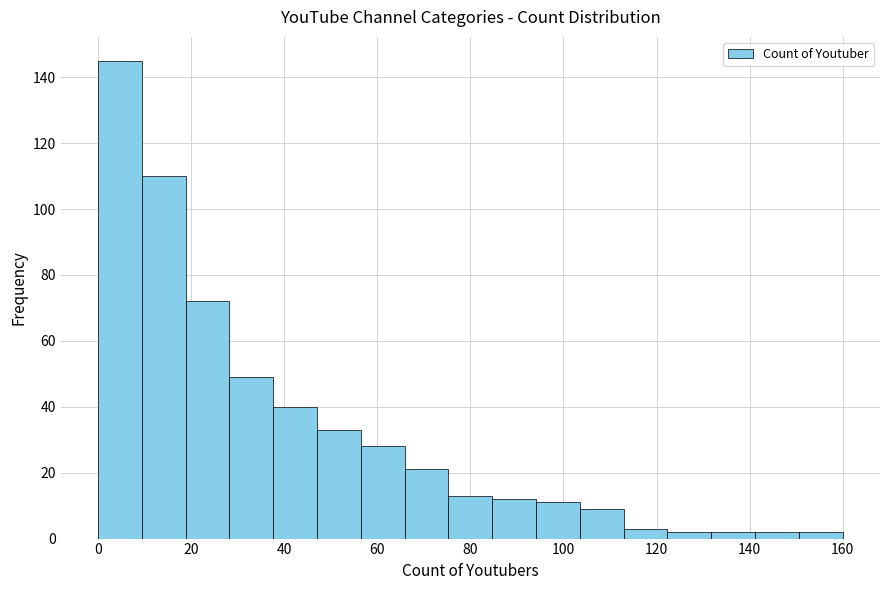

Reading left to right, transcribe this chart: for each bar, give the range it covers on the x-axis and its height. Neither the bar edges nor the heights are printed on the chart, so give them approximately, as read against the axes.

0 to 10: 146
10 to 18: 110
18 to 28: 72
28 to 38: 50
38 to 48: 40
48 to 56: 34
56 to 66: 28
66 to 76: 22
76 to 84: 14
84 to 94: 12
94 to 104: 12
104 to 112: 10
112 to 122: 4
122 to 132: 2
132 to 142: 2
142 to 150: 2
150 to 160: 2